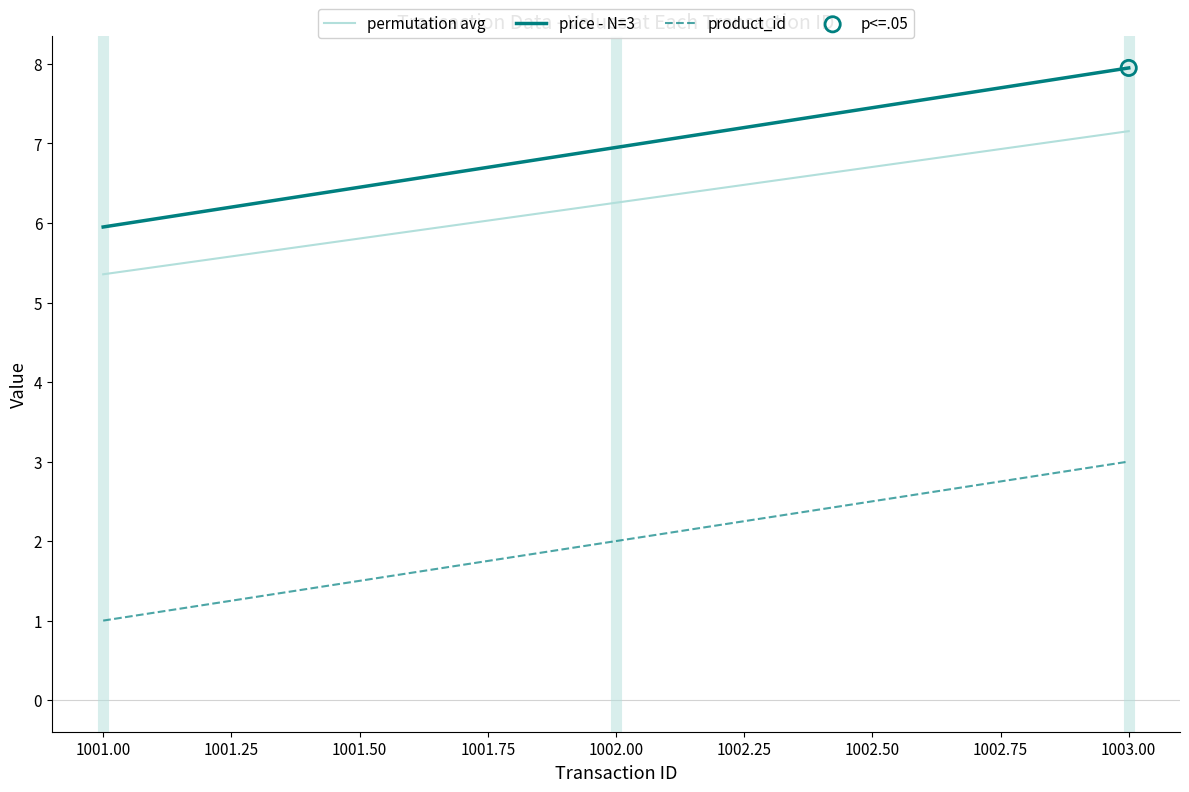

Is it true that price - N=3 equals 8.0 at 1003.00?

True